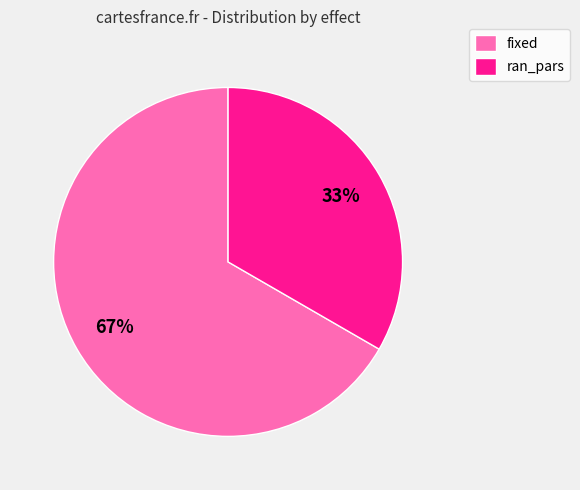

The ran_pars slice represents 26% of the pie. True or false?

False